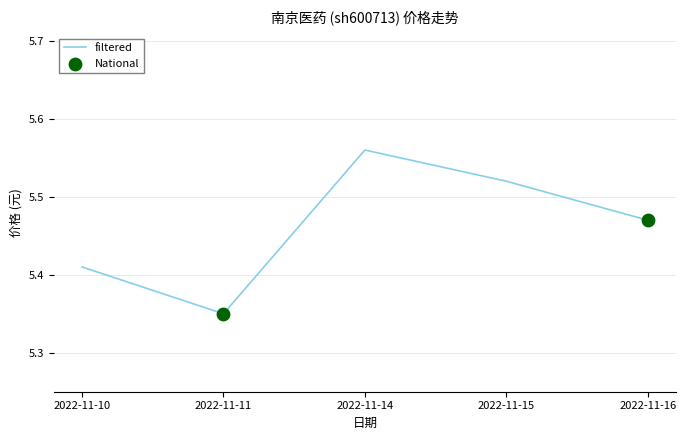

What is the change in value from 2022-11-10 to 2022-11-16?

+0.1